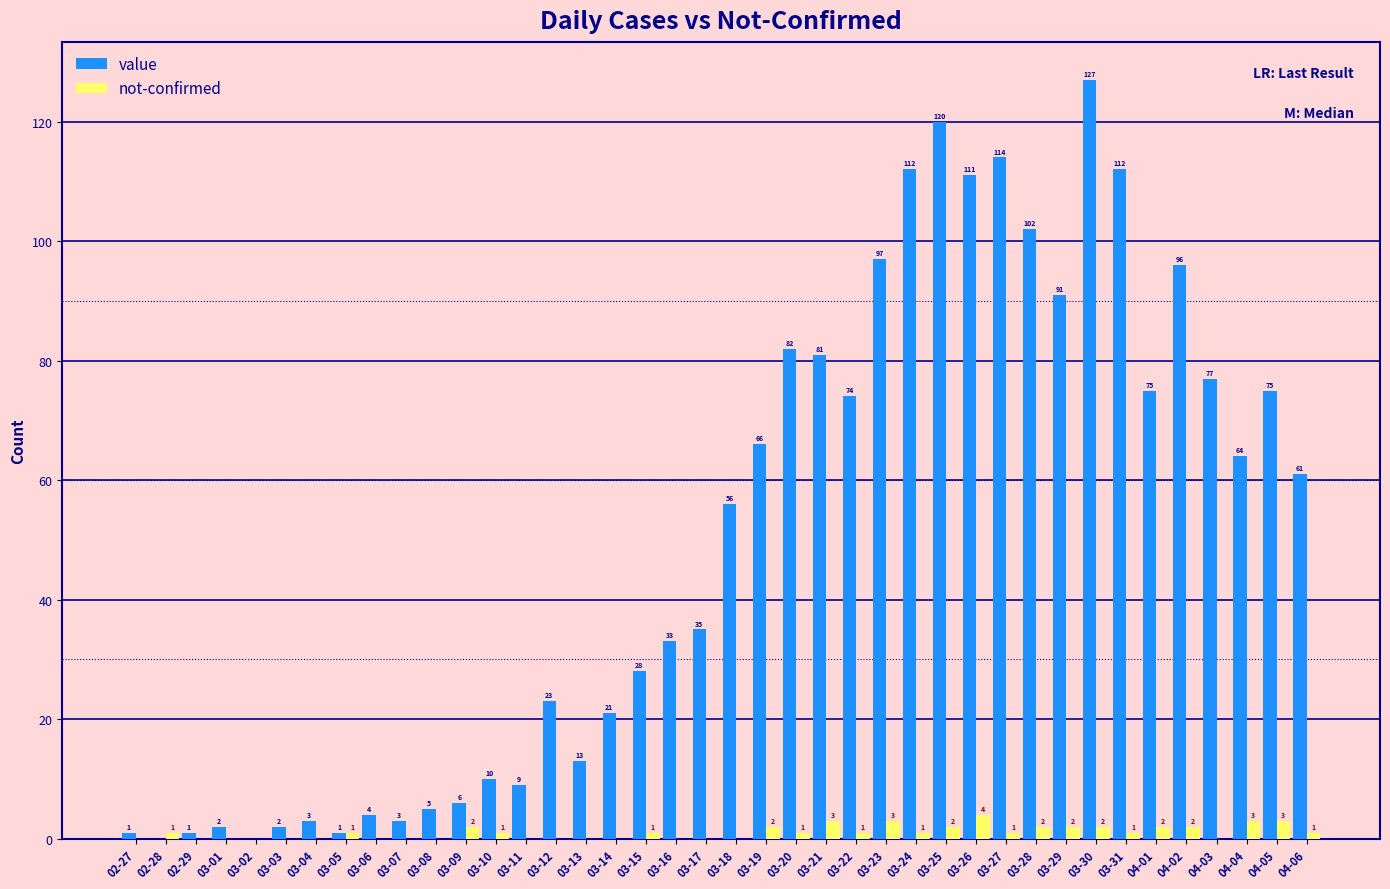

What are all the series names shown in the legend?

value, not-confirmed